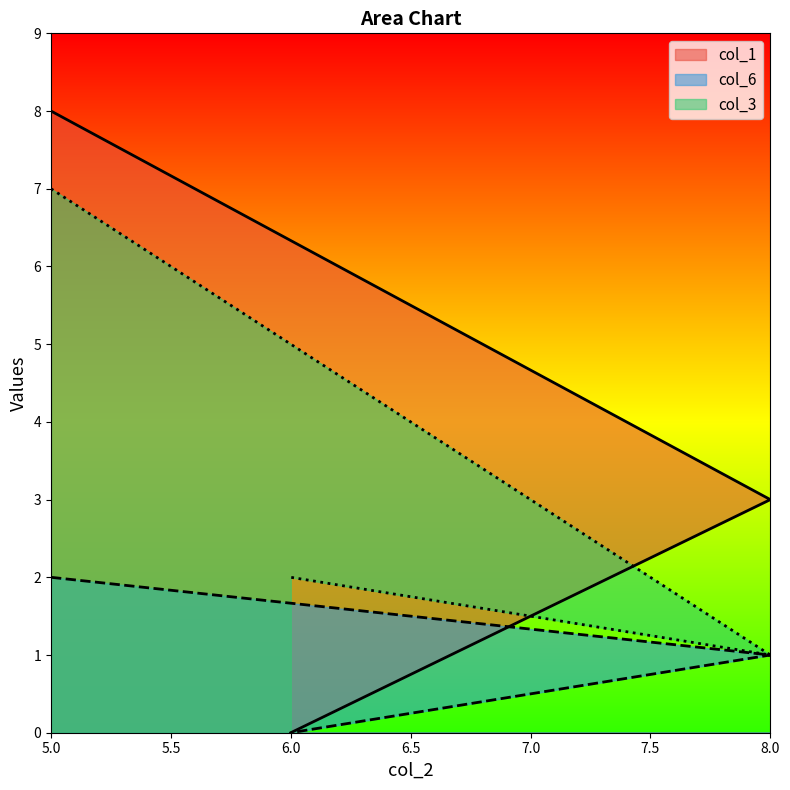

What is the value of the col_1 point at the 1st from the left?

8